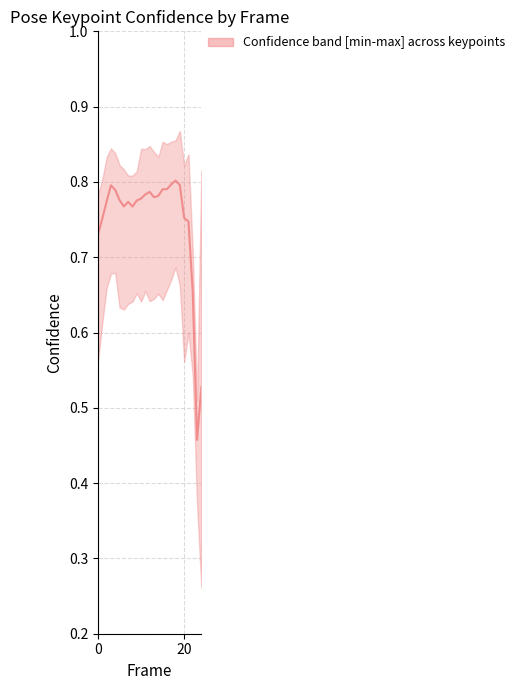

Which has a higher value, 19 or 5?

19